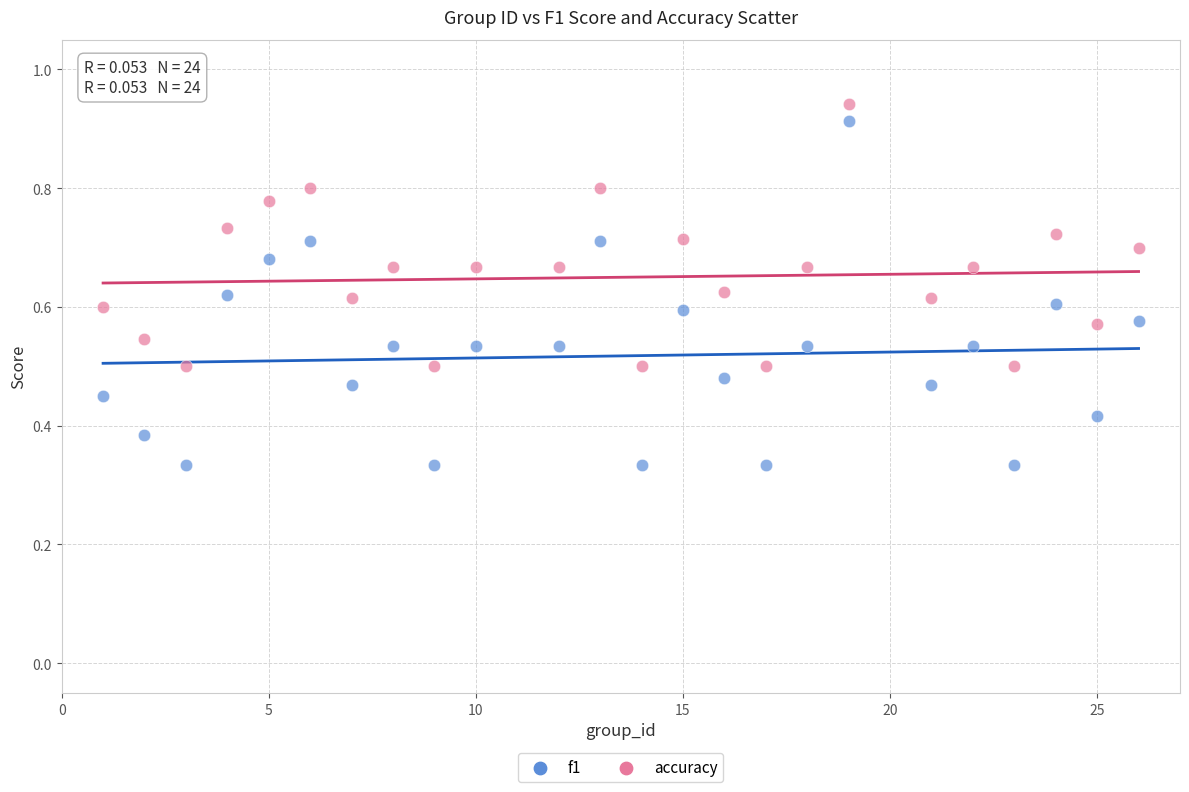

Which series has the widest spread of Y values?

f1